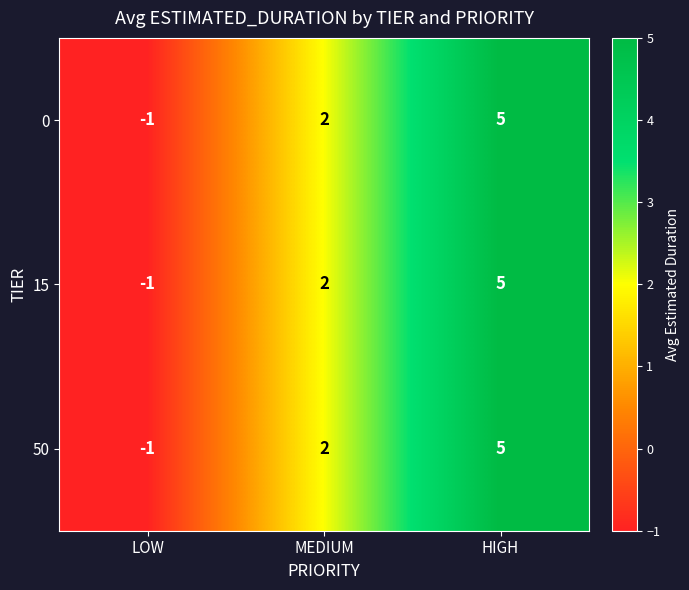

At which label does 50 reach its minimum?

LOW